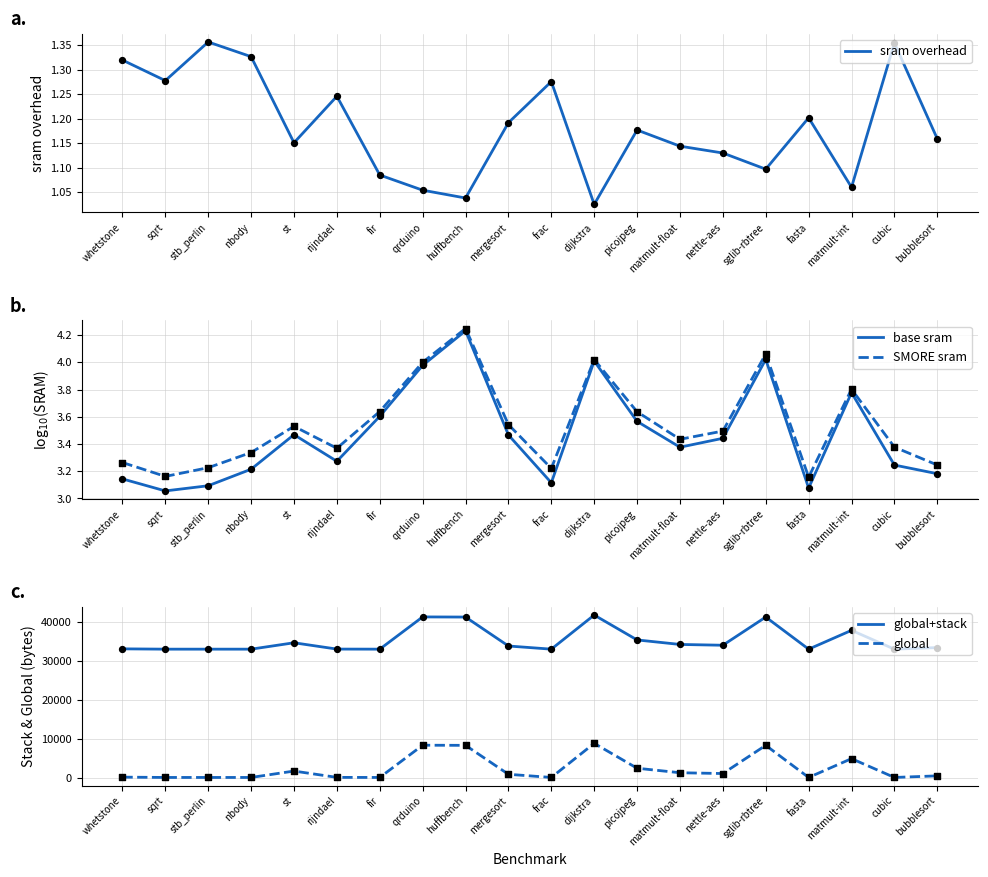

Which series contains the highest Y value?

global+stack